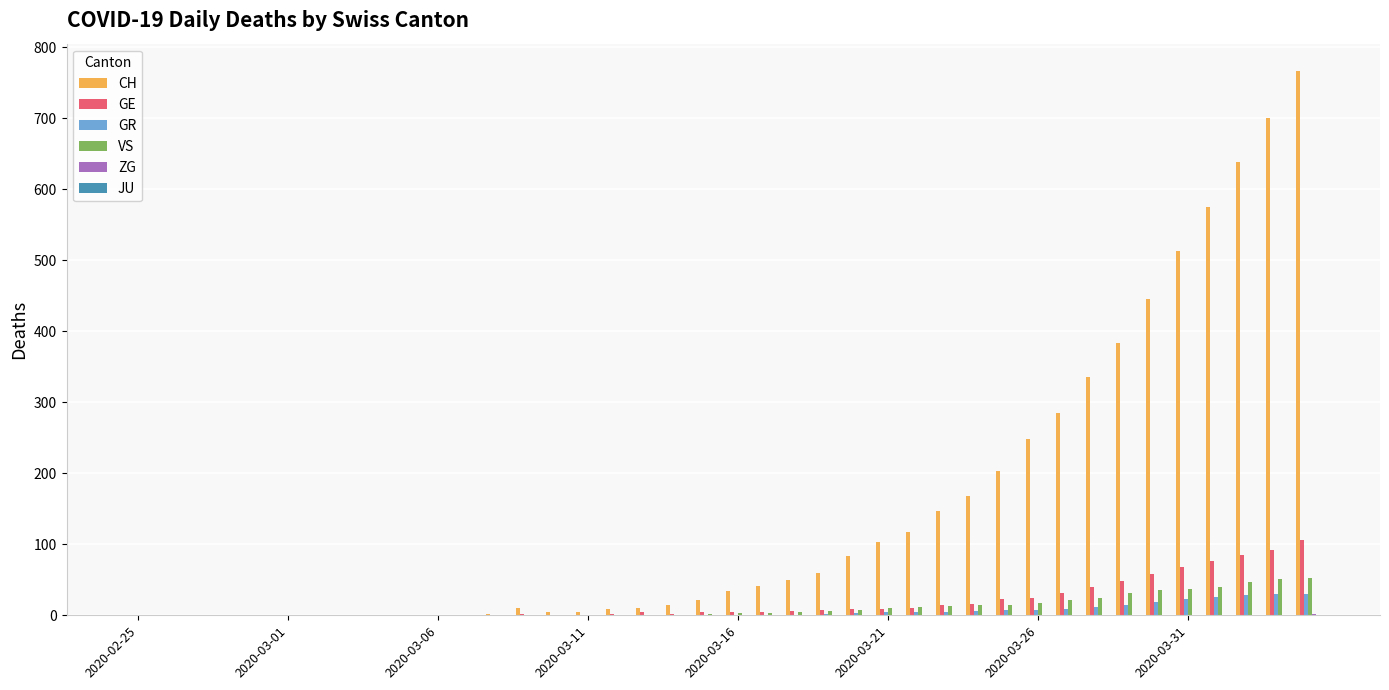

How many categories are shown in the chart?

40